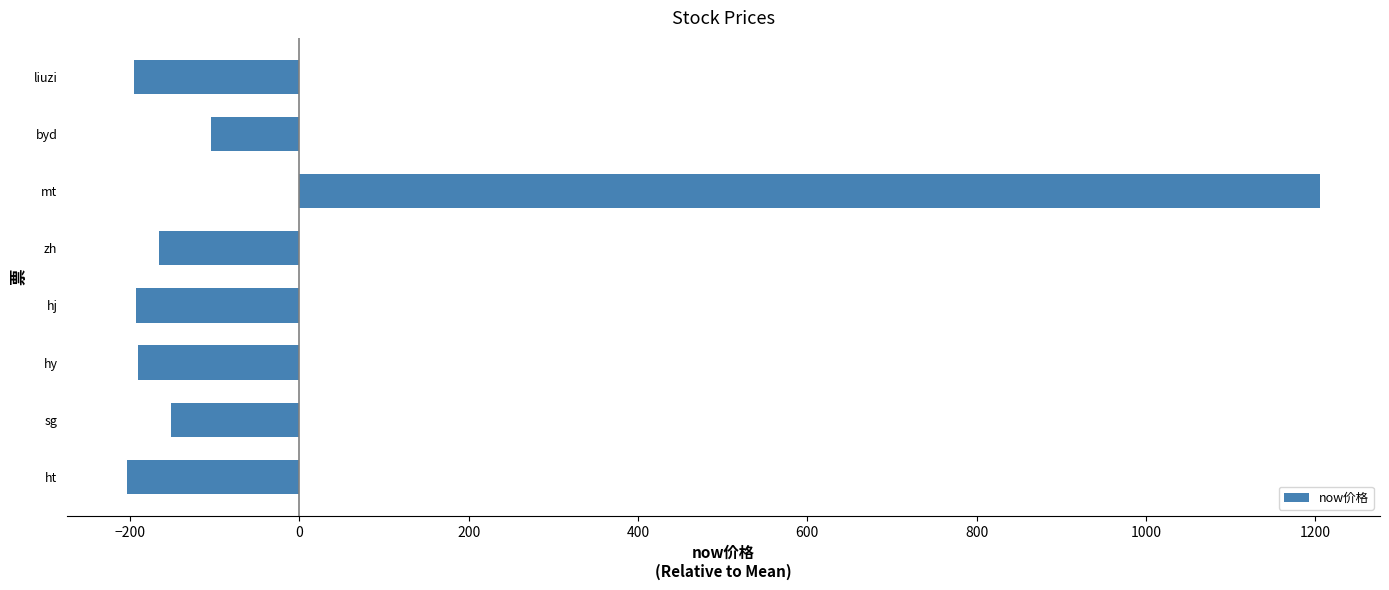

What is the smallest value displayed?

-204.0